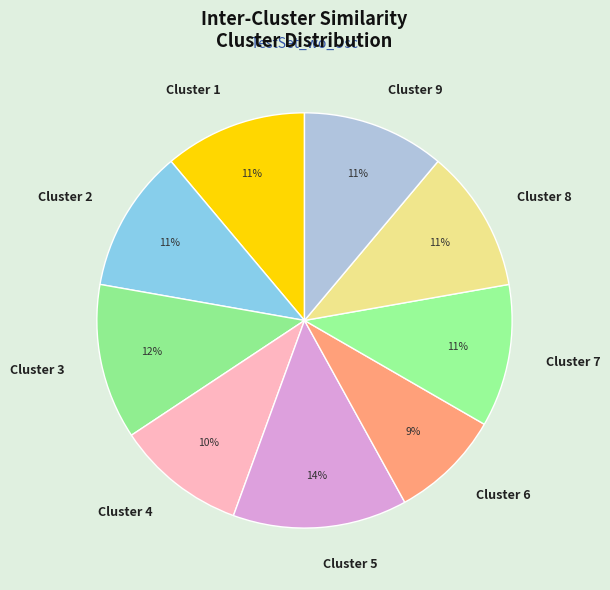

To the nearest percent, what is the difference between the largest and smallest slice percentages?

5%